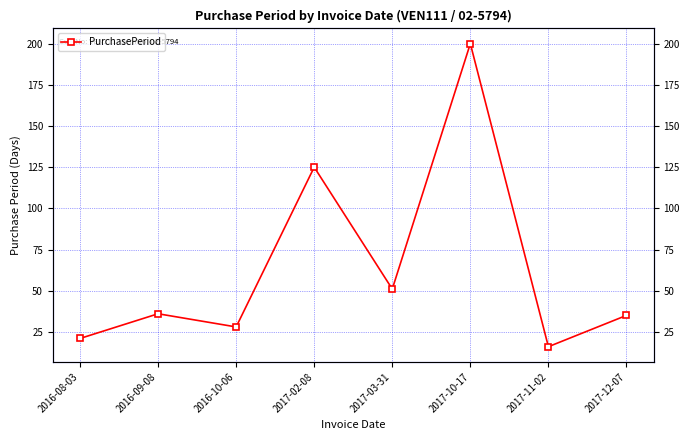

The value at 2016-09-08 is 15. True or false?

False